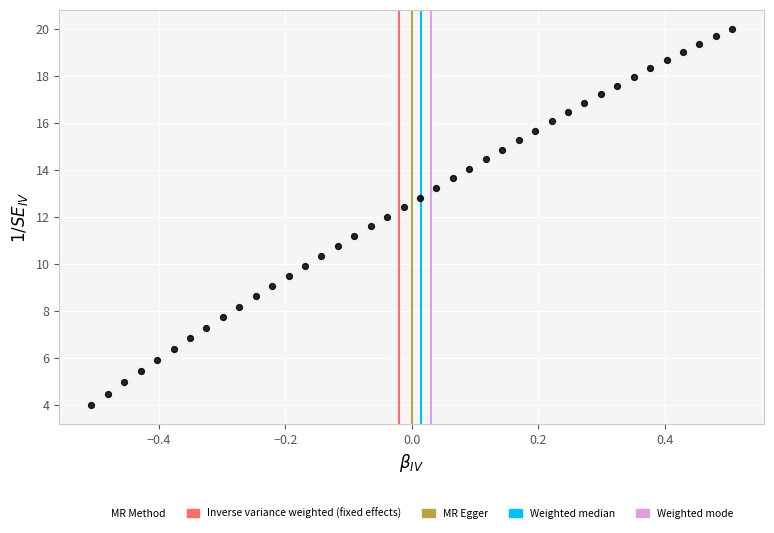

What is the range of Y values (max minus min)?

16.0